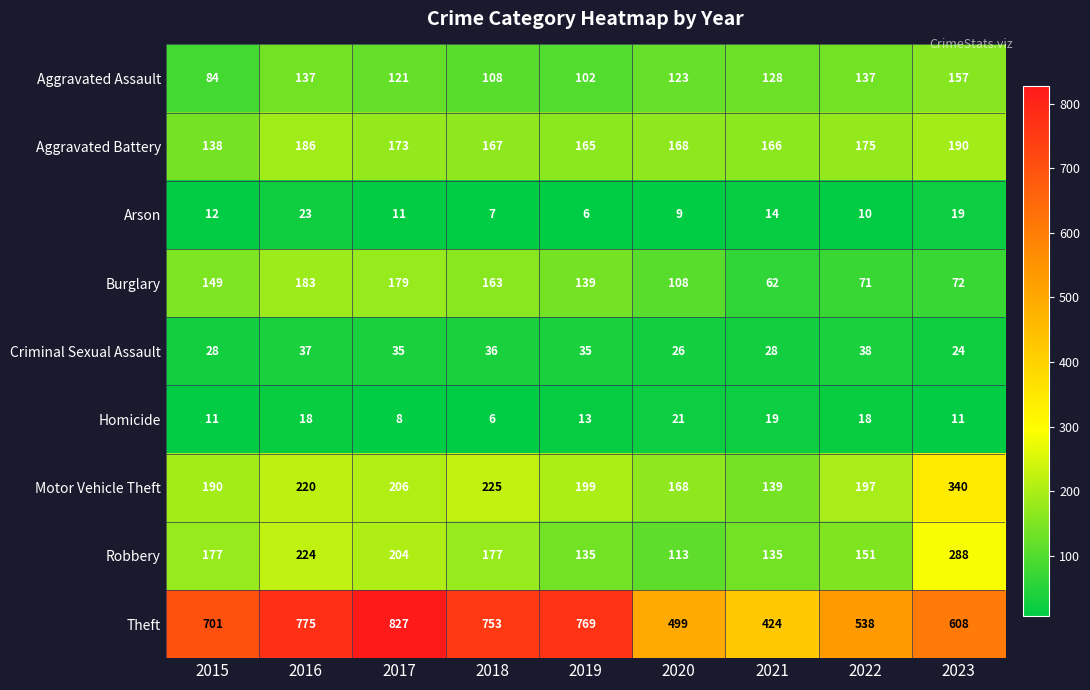

Is it true that Aggravated Assault equals 182 at 2020?

False